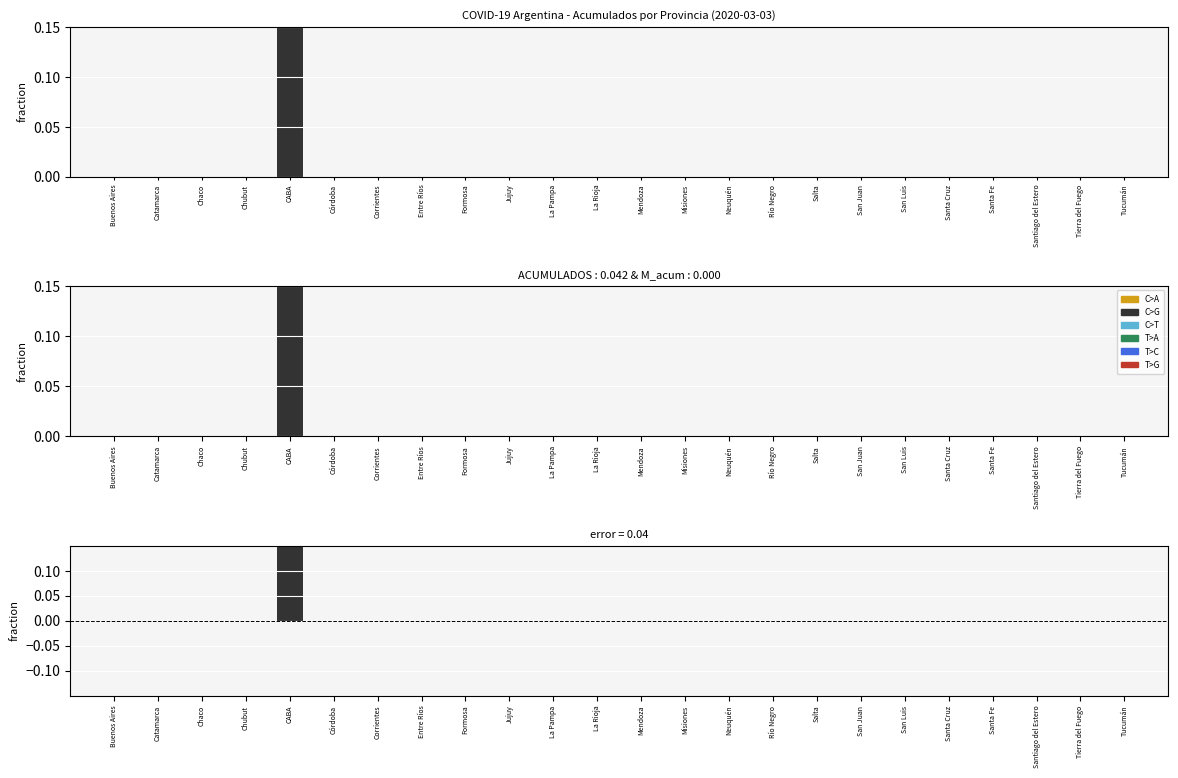

What position from the left is Tierra del Fuego?

23